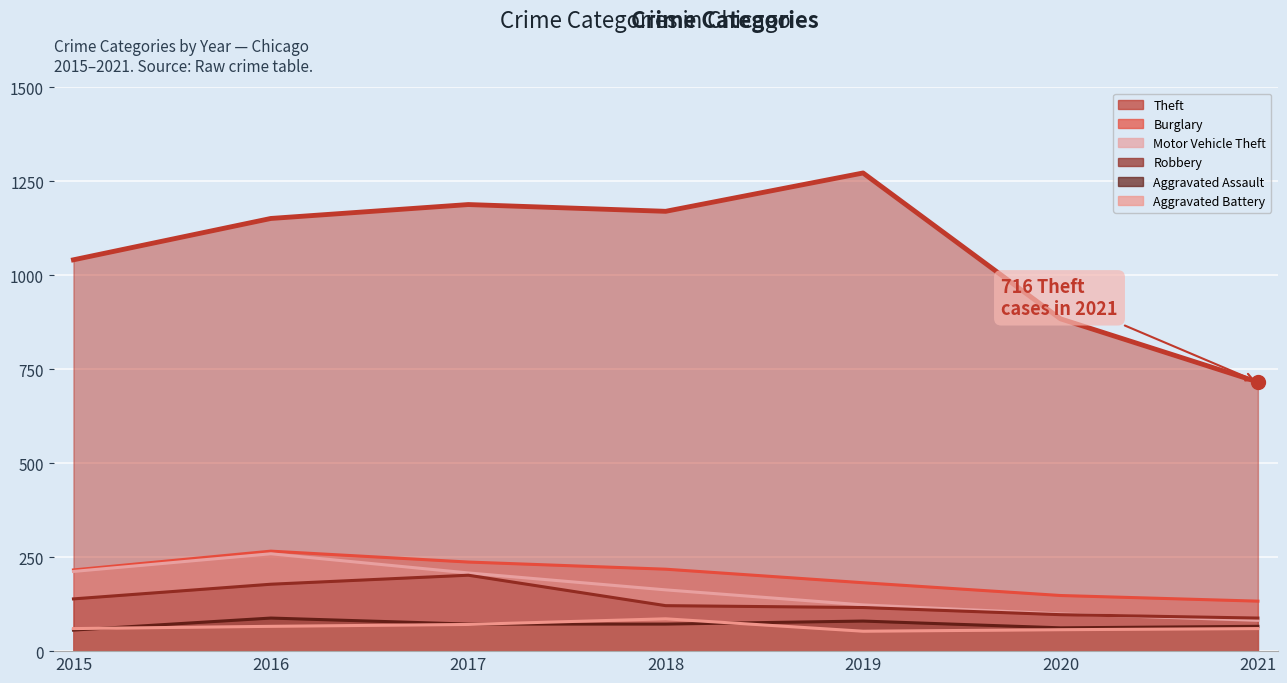

What are all the series names shown in the legend?

Theft, Burglary, Motor Vehicle Theft, Robbery, Aggravated Assault, Aggravated Battery